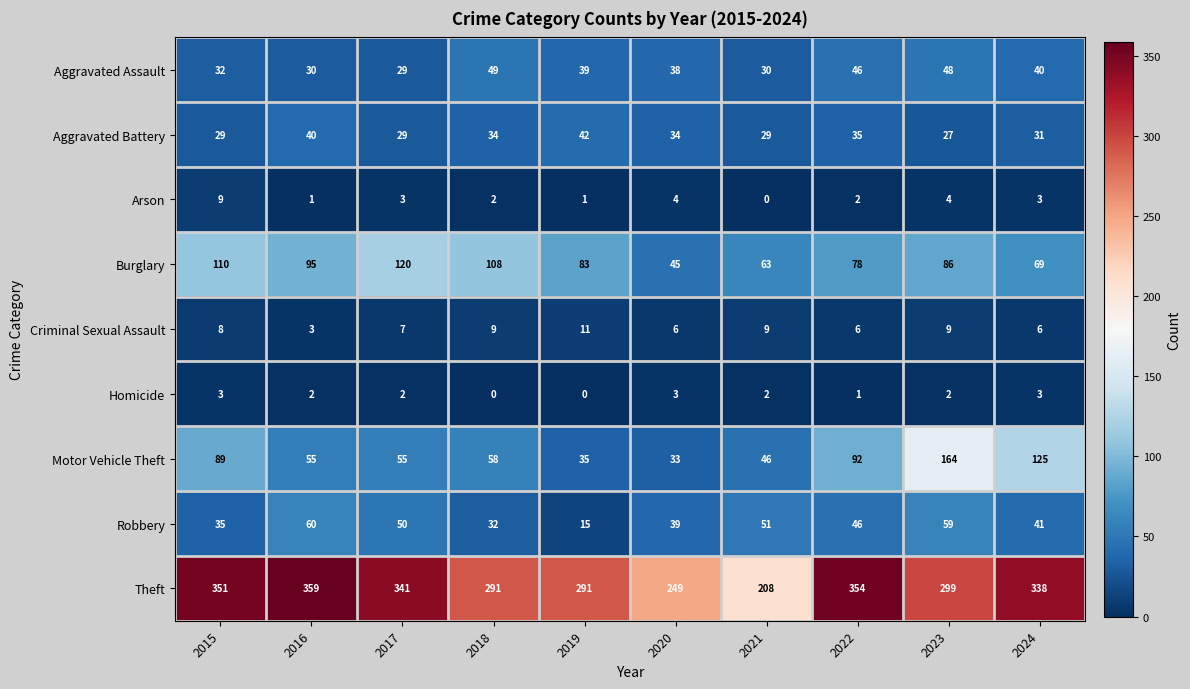

Is it true that Aggravated Battery equals 25 at 2019?

False